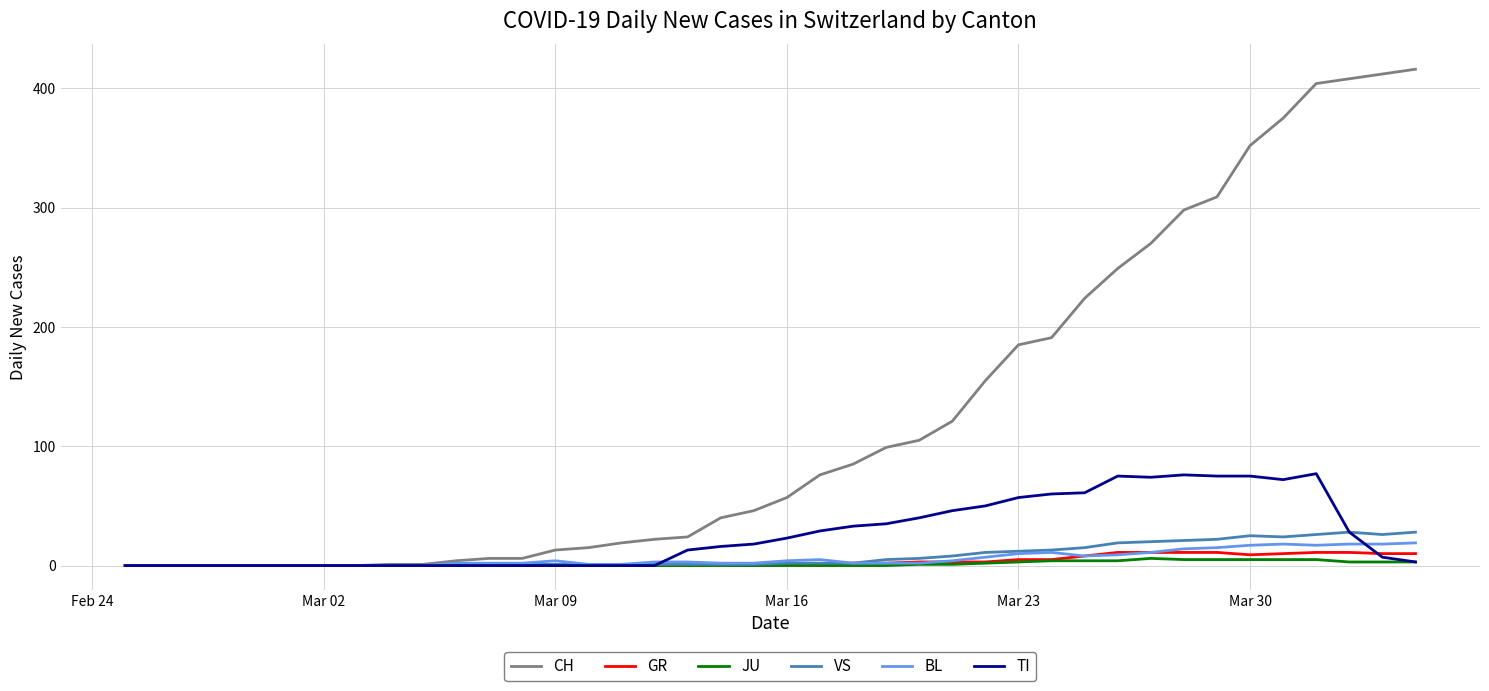

Which series has the largest total across all categories?

CH